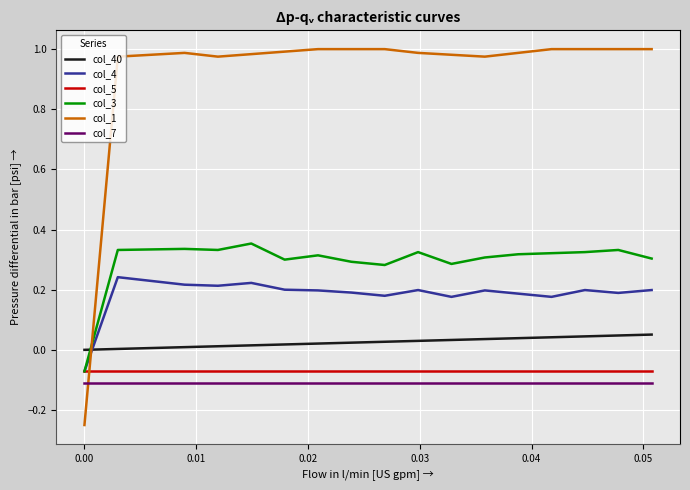

True or false: col_5 and col_40 cross at least once.

False